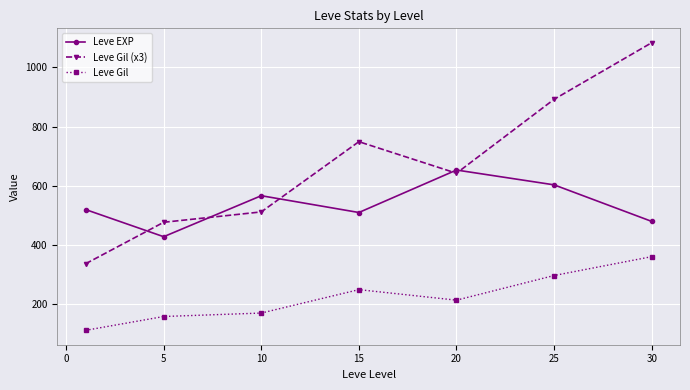

What is the value of the Leve Gil (x3) point at the 3rd from the left?

512.0